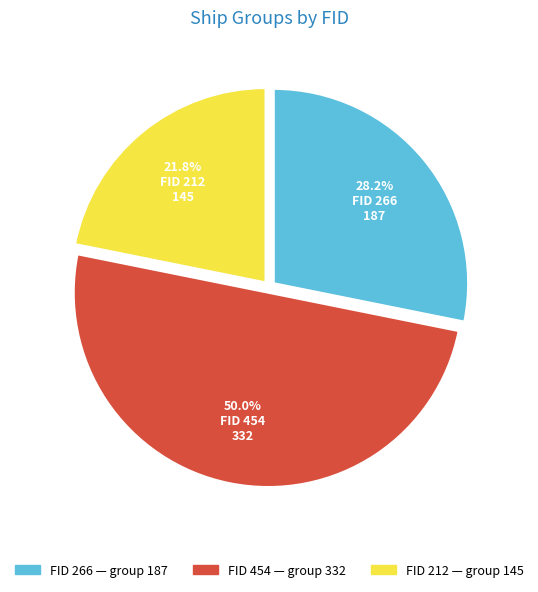

Rank the categories by value from lowest to highest.

212, 266, 454